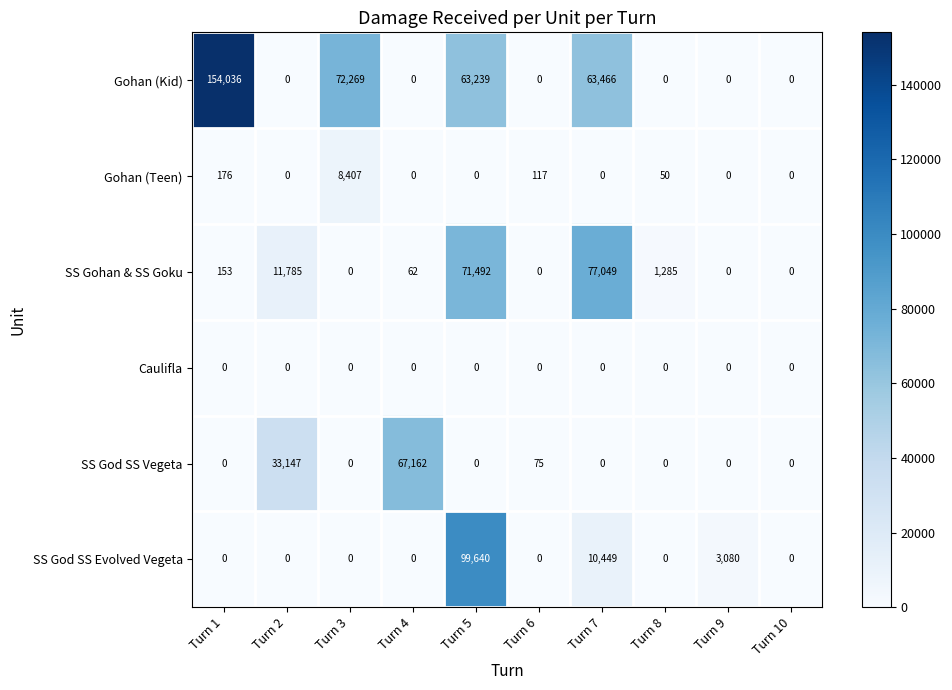

Rank the series by their maximum value, from highest to lowest.

Gohan (Kid), SS God SS Evolved Vegeta, SS Gohan & SS Goku, SS God SS Vegeta, Gohan (Teen), Caulifla